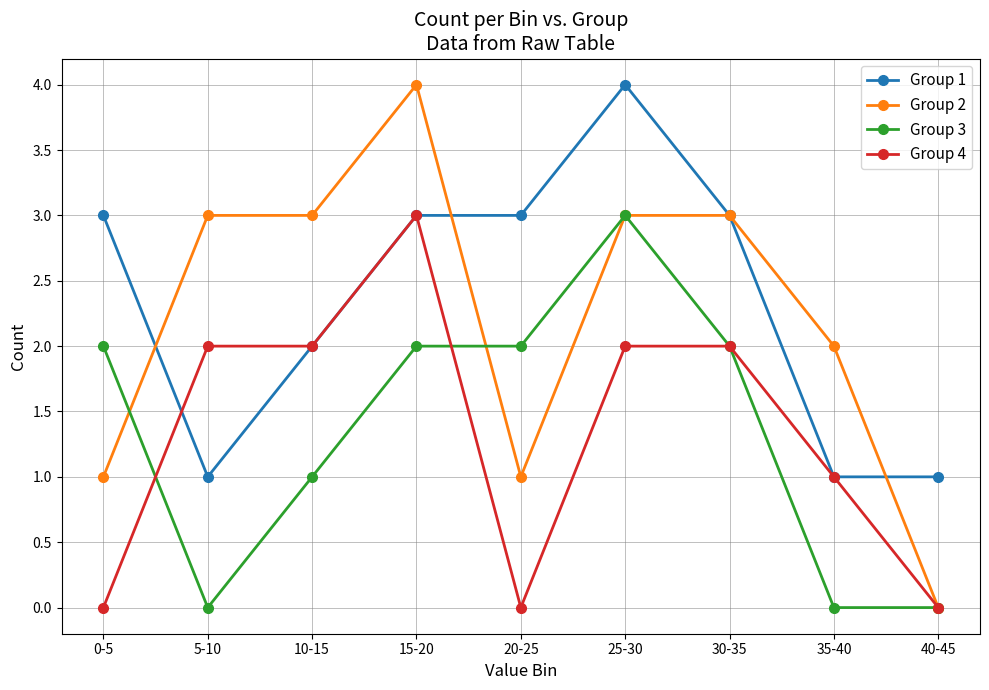

What is the label of the 7th point from the right?

10-15